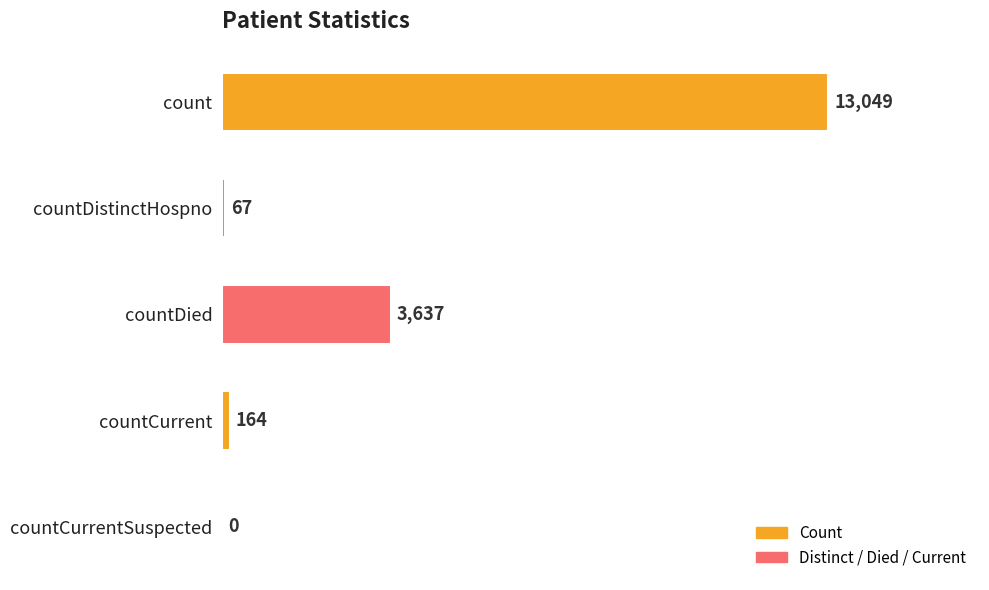

At which label is the value closest to 6524?

countDied